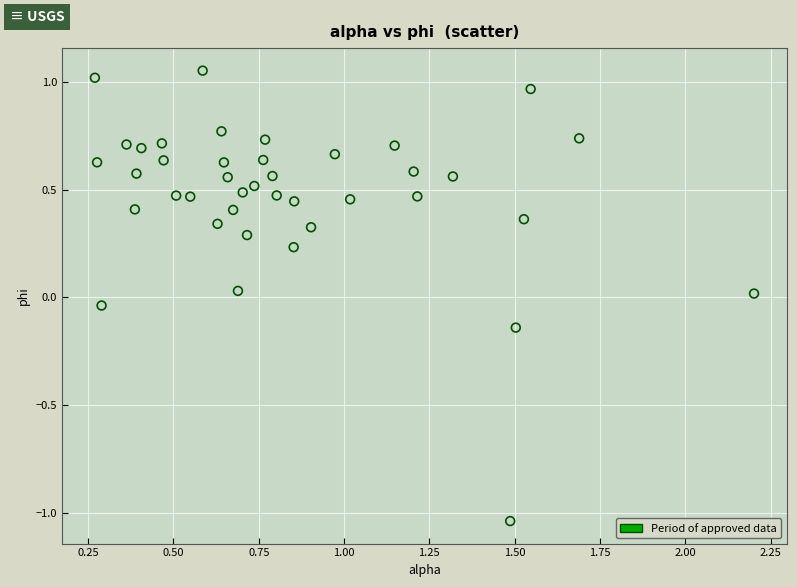

What is the range of Y values (max minus min)?

2.1